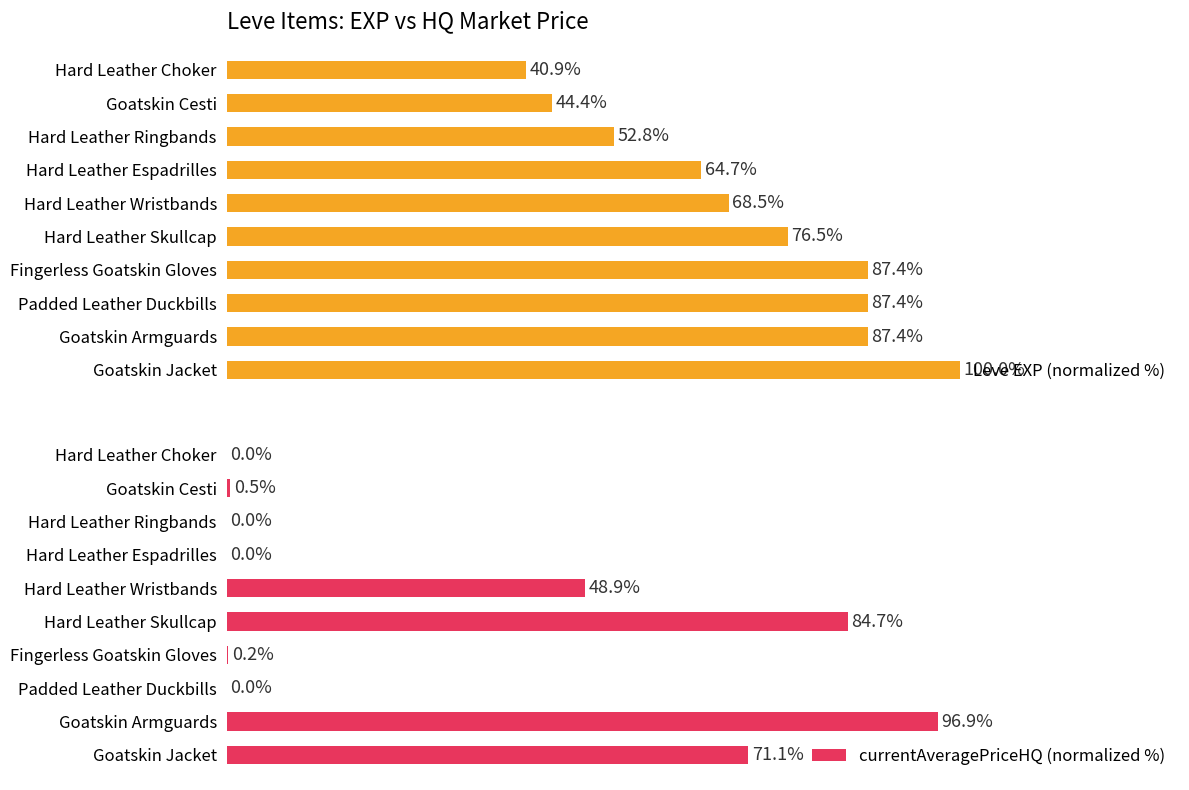

What is the greatest value displayed?

100.0